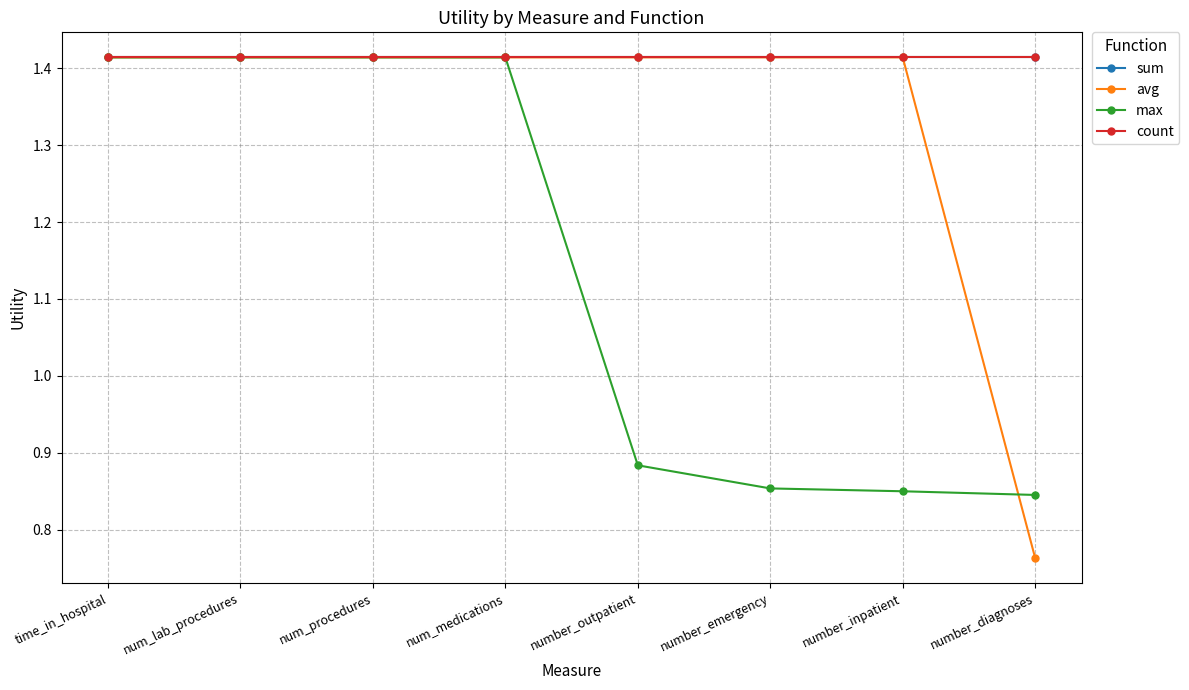

Does the chart have visible grid lines?

Yes